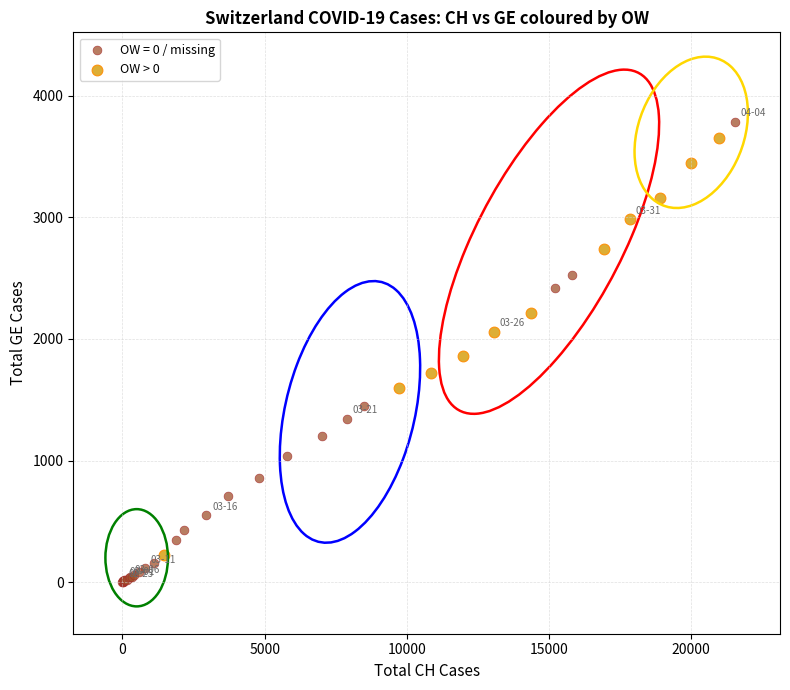

Which series contains the lowest Y value?

OW = 0 / missing